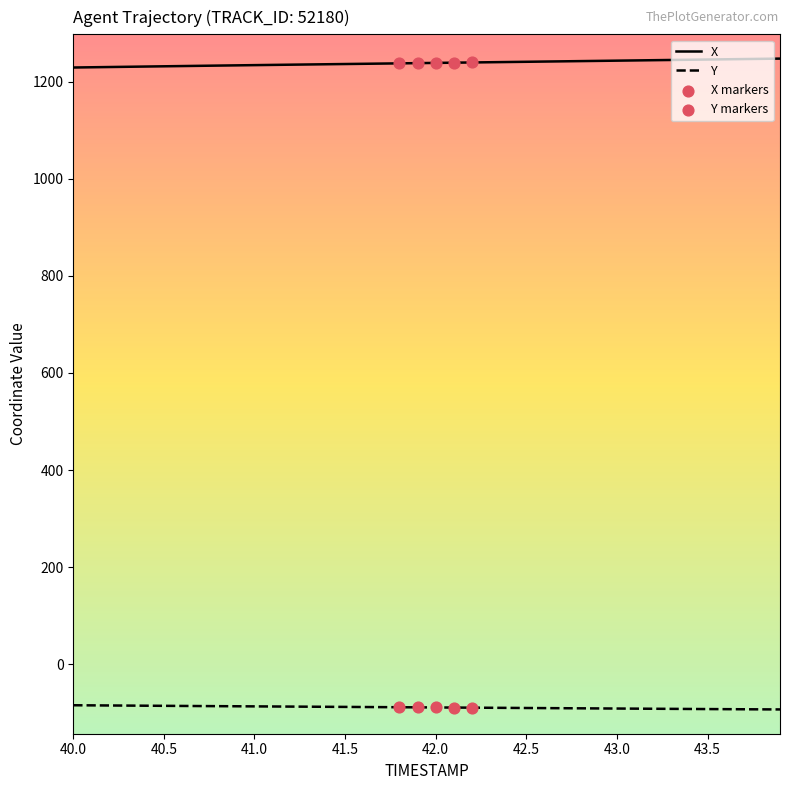

List the series in order of their peak value, highest first.

X, Y